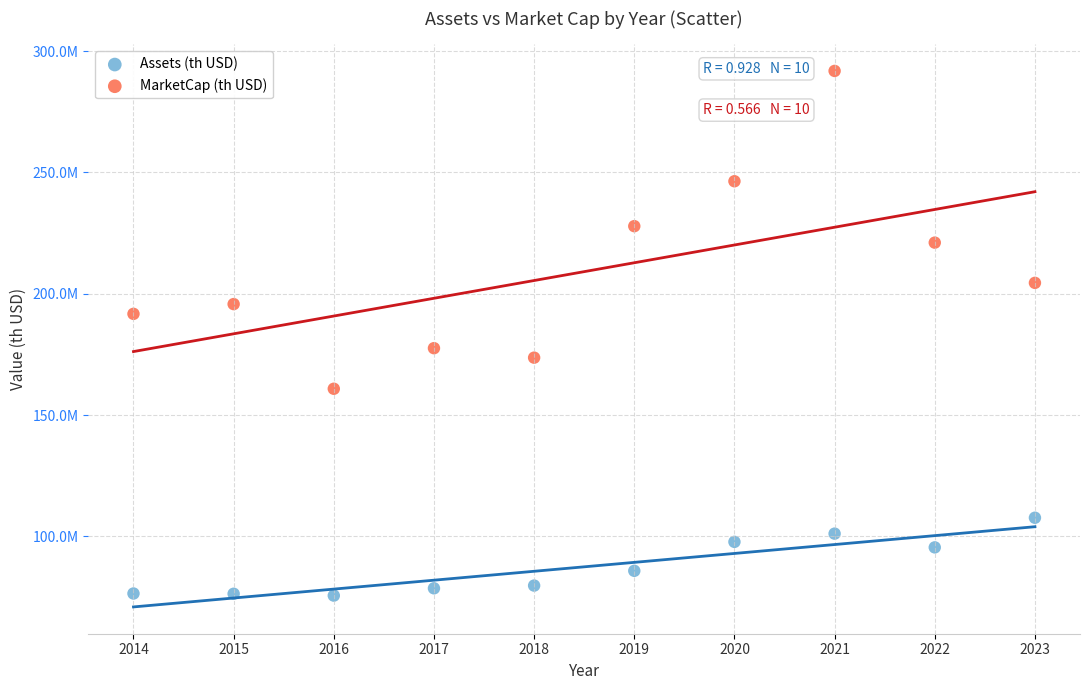

Which series has the largest Y range (max minus min)?

MarketCap (th USD)